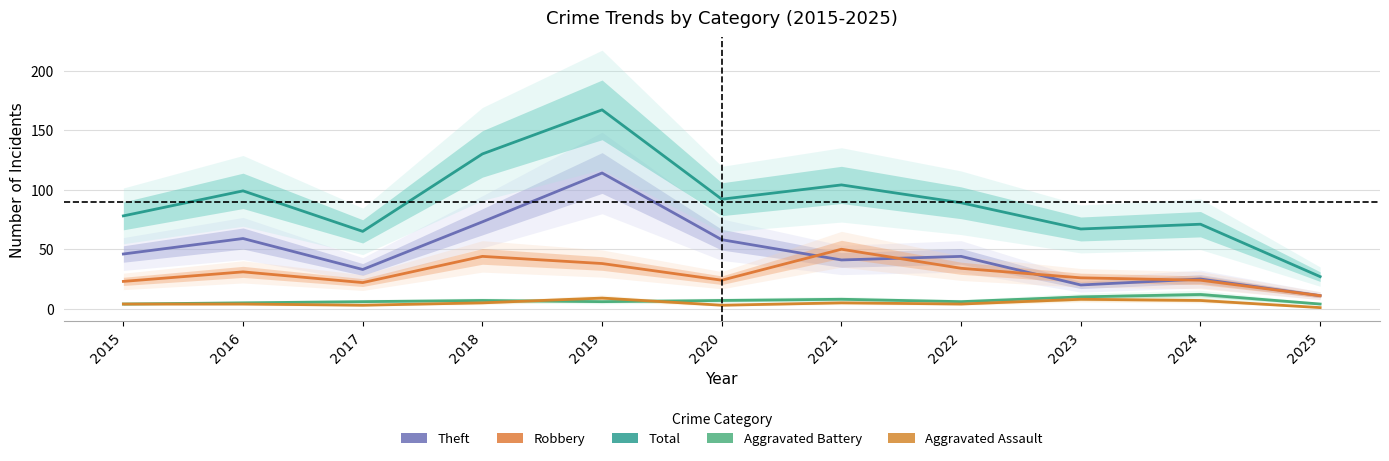

Which series has the largest range (max minus min)?

Total